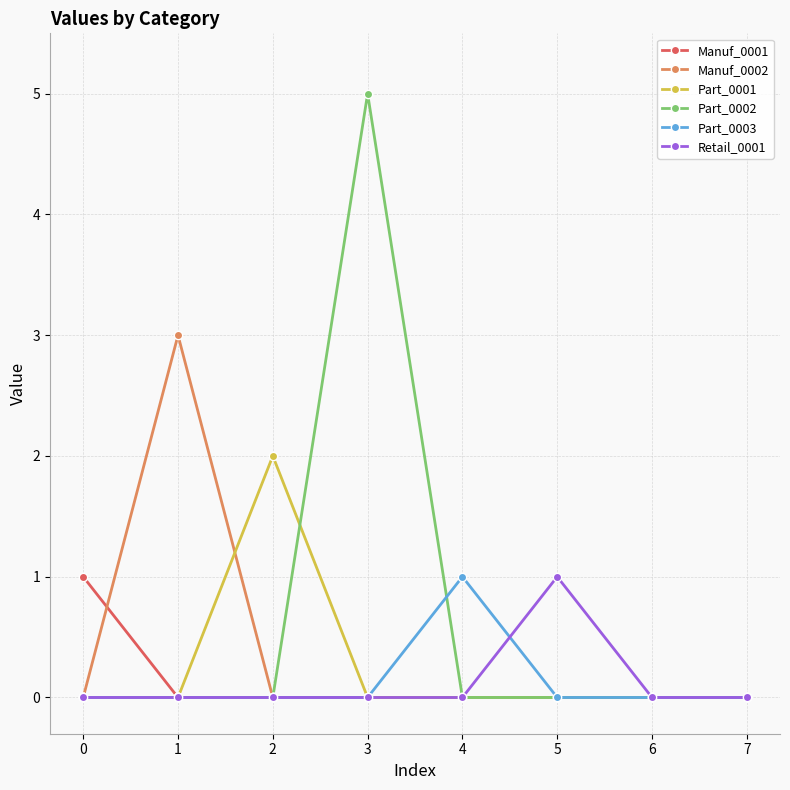

Between 1 and 3, which series saw the biggest shift?

Part_0002